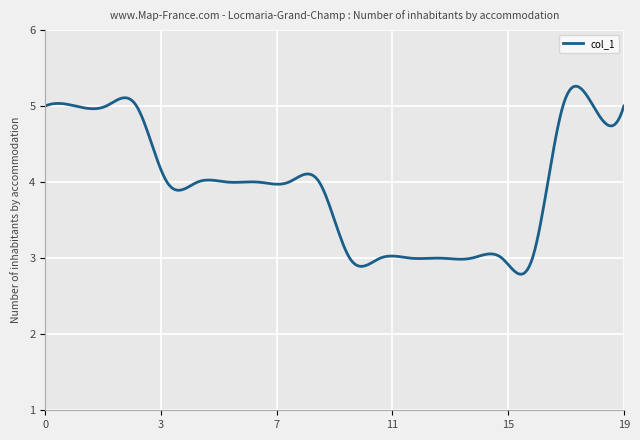

What is the difference between the maximum and minimum values?

2.5